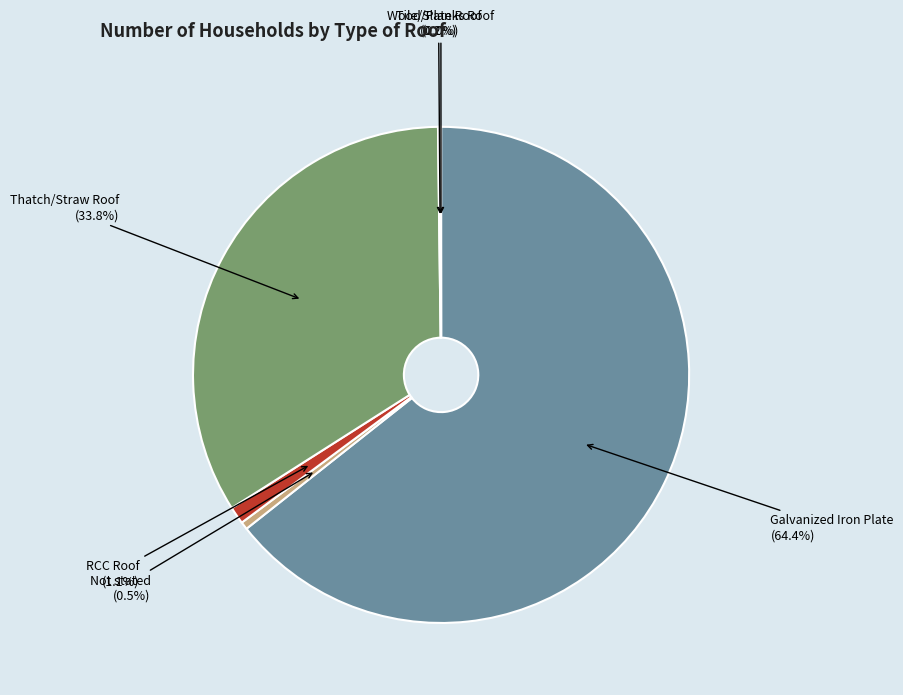

What percentage do Not stated and Thatch/Straw Roof together represent?

34.3%